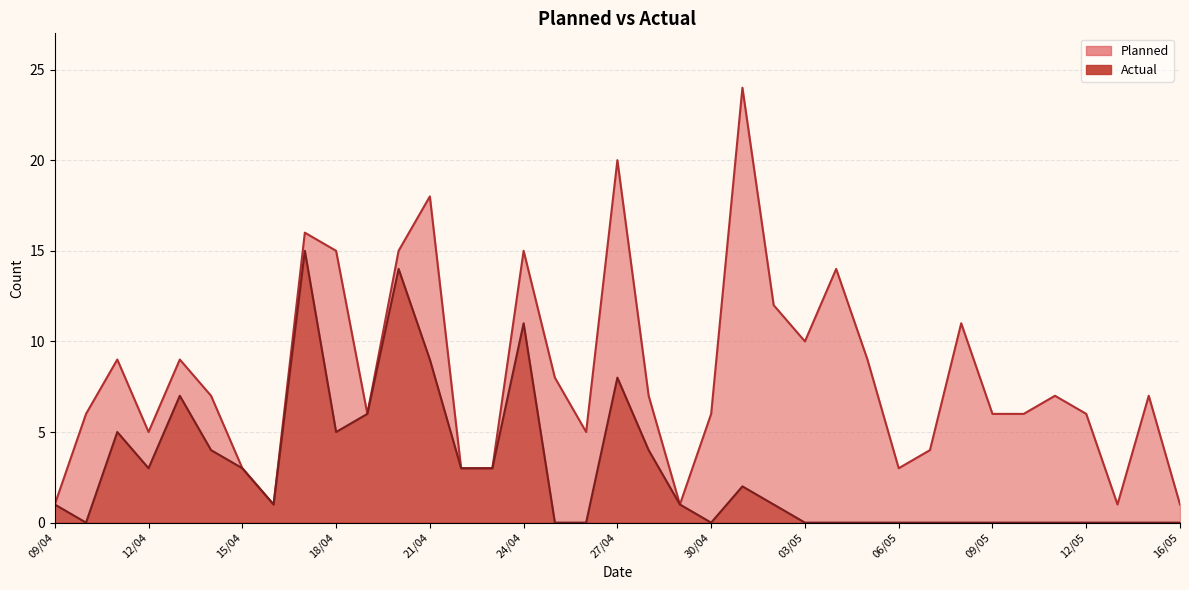

What is the difference between the maximum and second lowest values in the Actual series?

15